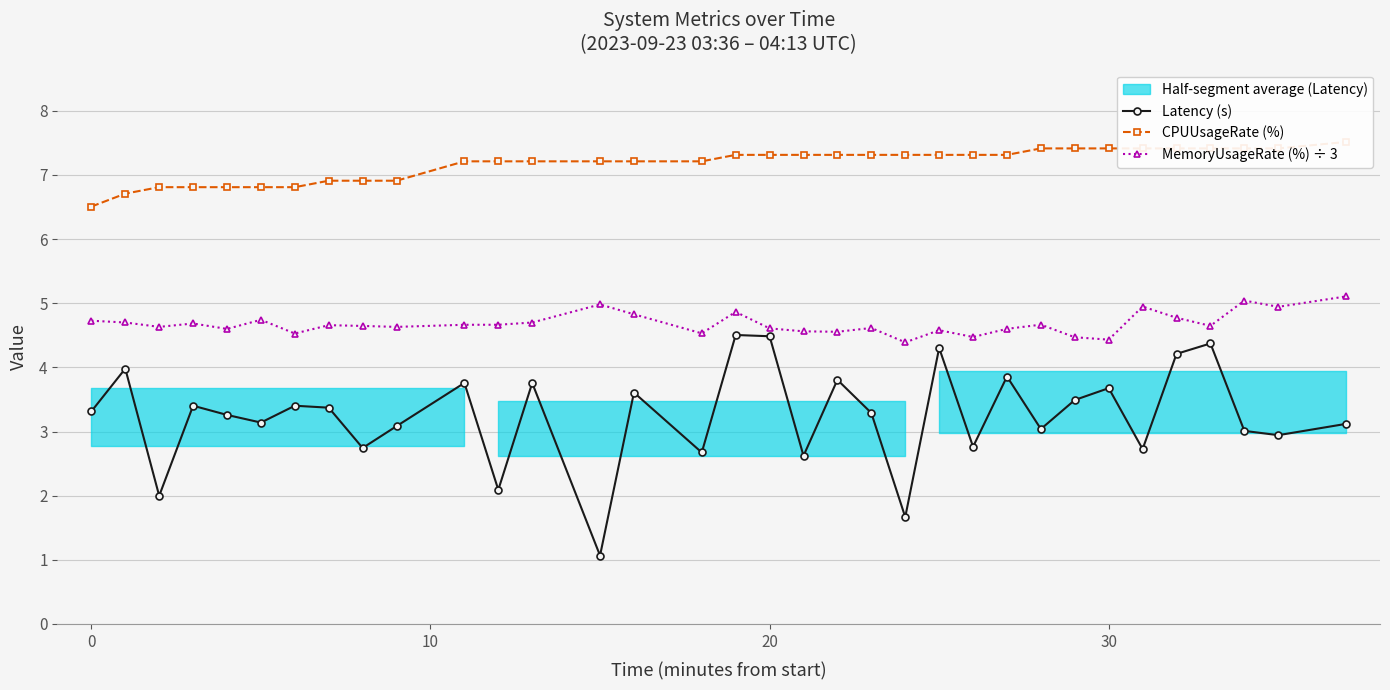

True or false: Latency (s) and CPUUsageRate (%) cross at least once.

False